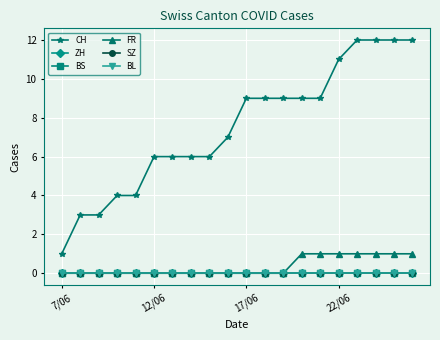

Which series has the largest range (max minus min)?

CH